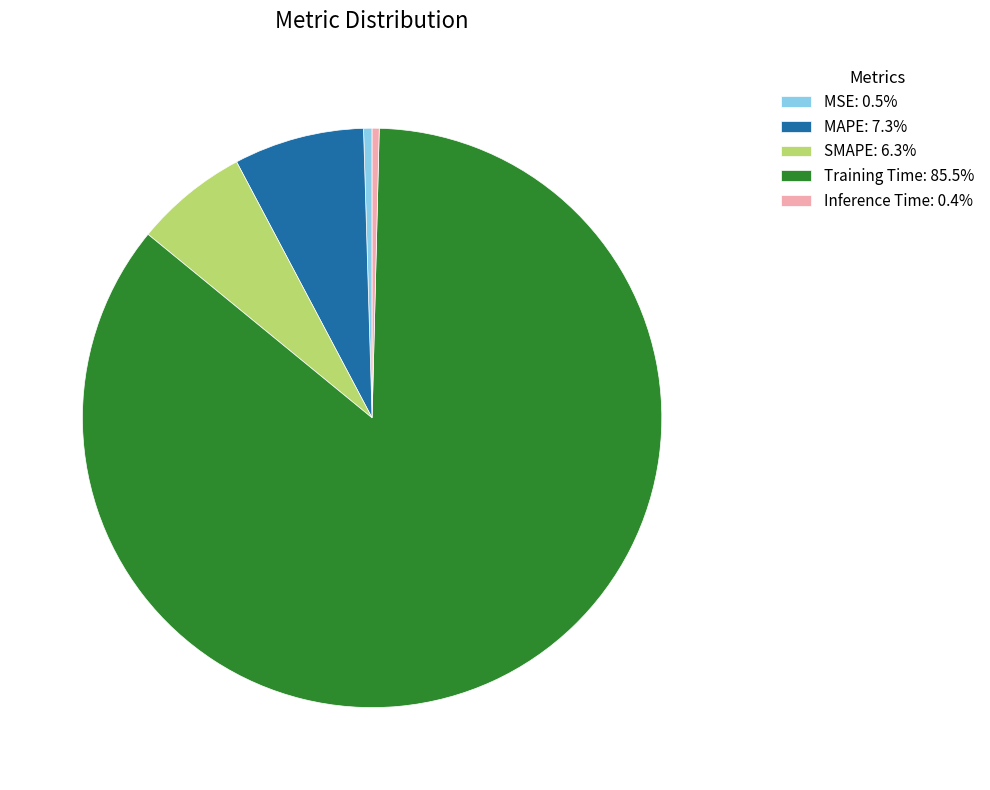

Is Training Time: 85.5% the majority of the pie?

Yes